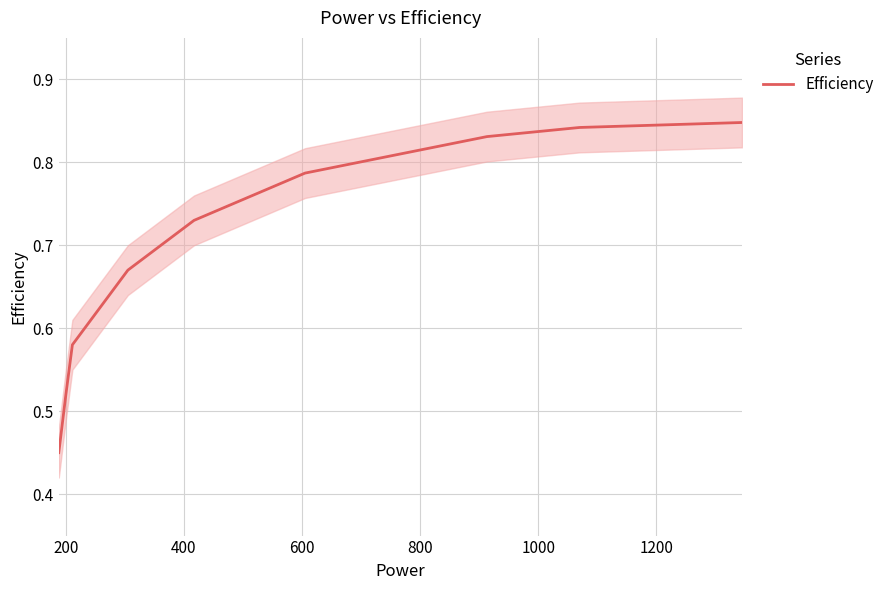

What is the average value?

0.7